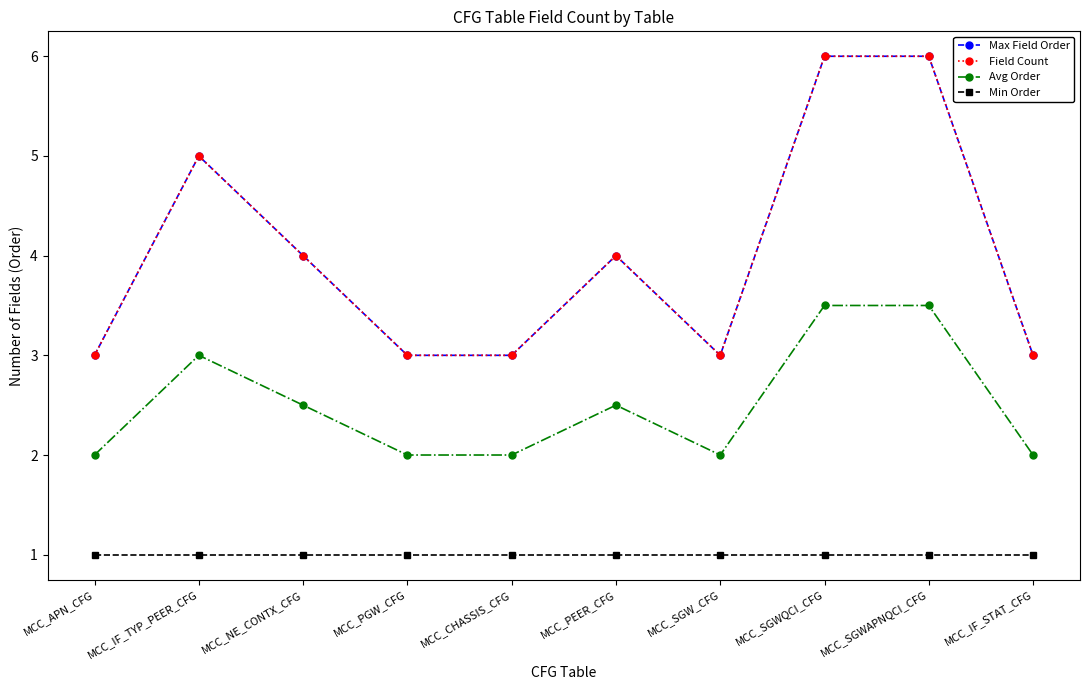

True or false: Avg Order and Max Field Order cross at least once.

False